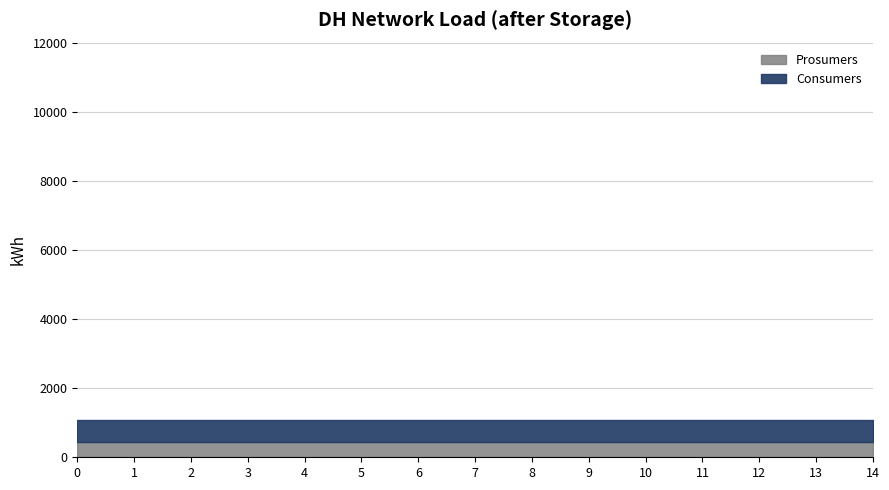

What is the value of the Prosumers point at the 11th from the left?

440